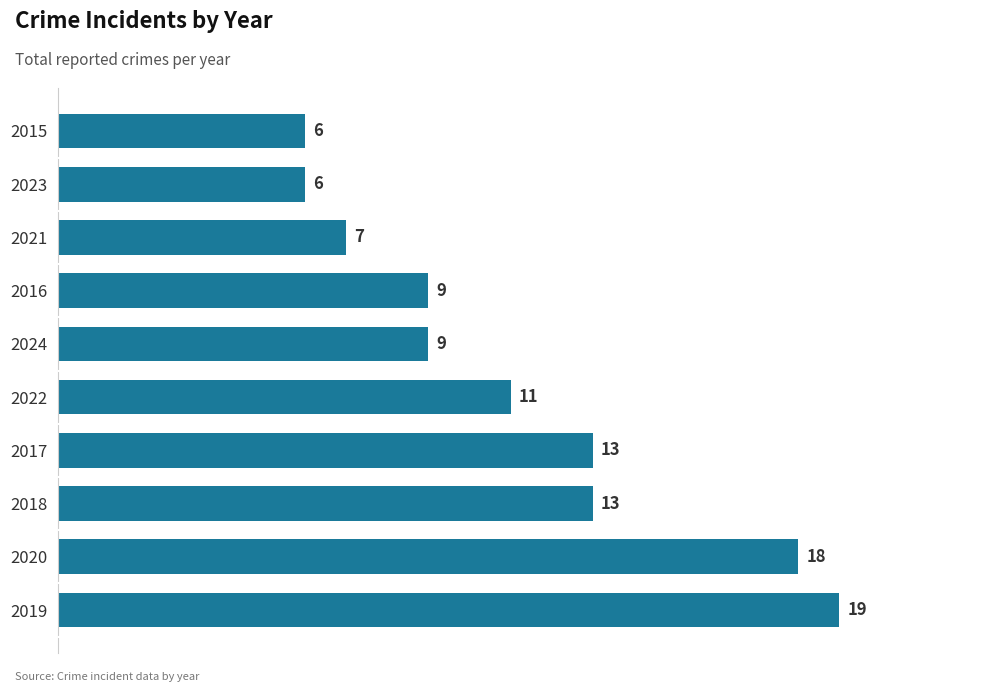

Count the number of categories in the chart.

10